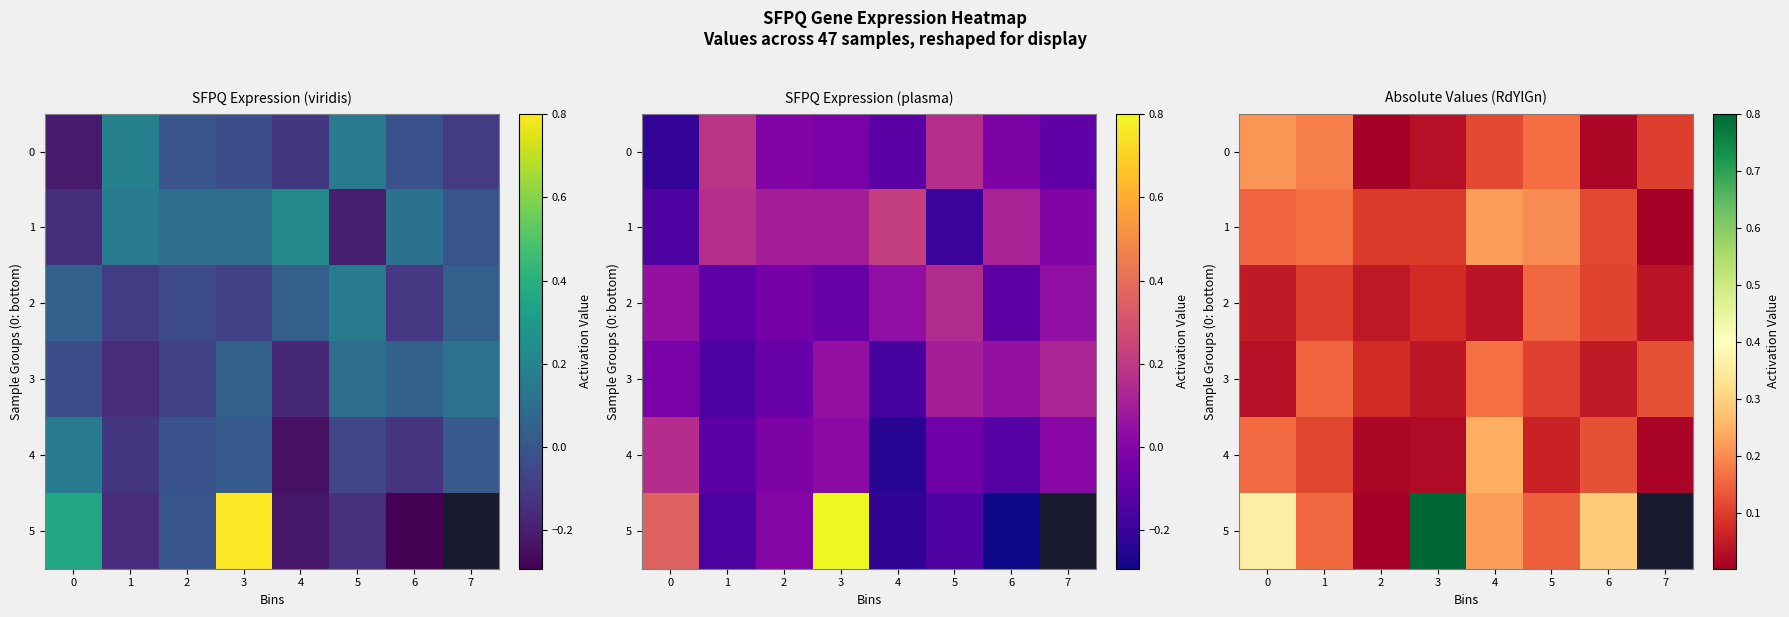

At how many categories does at least one series exceed 0?

8